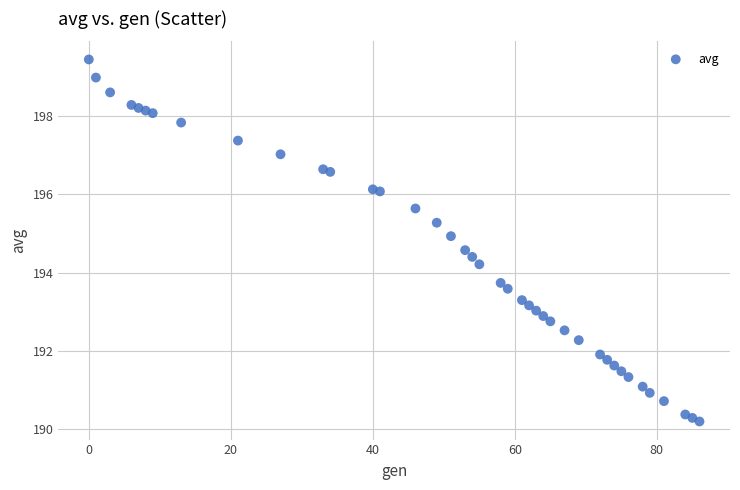

What is the range of Y values (max minus min)?

9.2